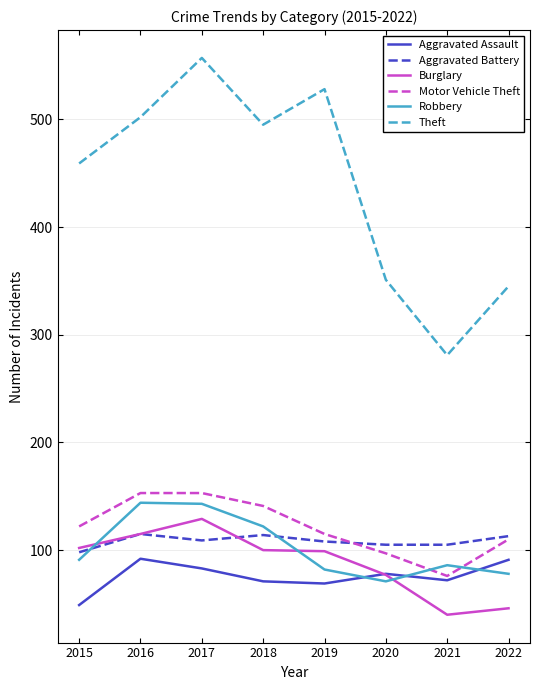

Which series has the widest spread of values?

Theft